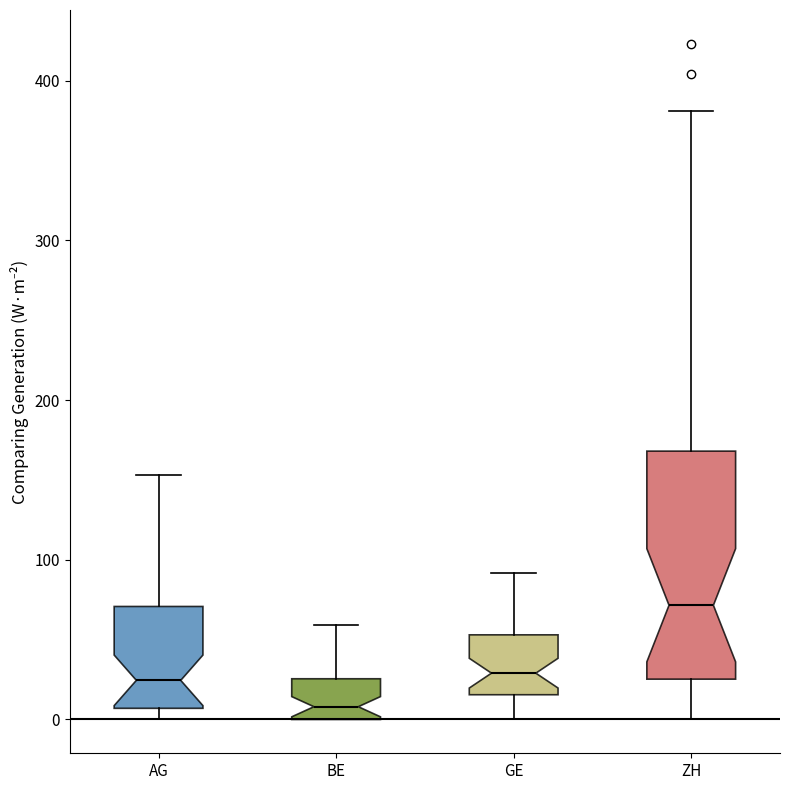

Reading left to right, read every box against the y-axis: the position of its median line, the range the box covers, and the ends of its whiskers. The values are not printed on the chart, so give them approximately, as read against the axis.

AG: median 20, box 10 to 70, whiskers 0 to 150
BE: median 10, box 0 to 30, whiskers 0 to 60
GE: median 30, box 20 to 50, whiskers 0 to 90
ZH: median 70, box 30 to 170, whiskers 0 to 380